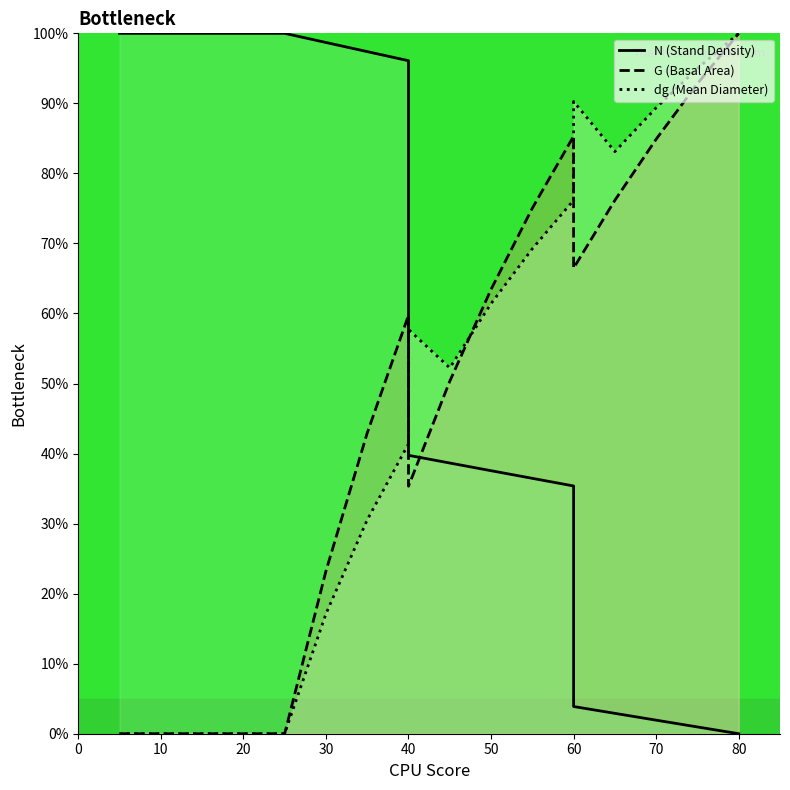

What is the average value of the dg series?

43.2